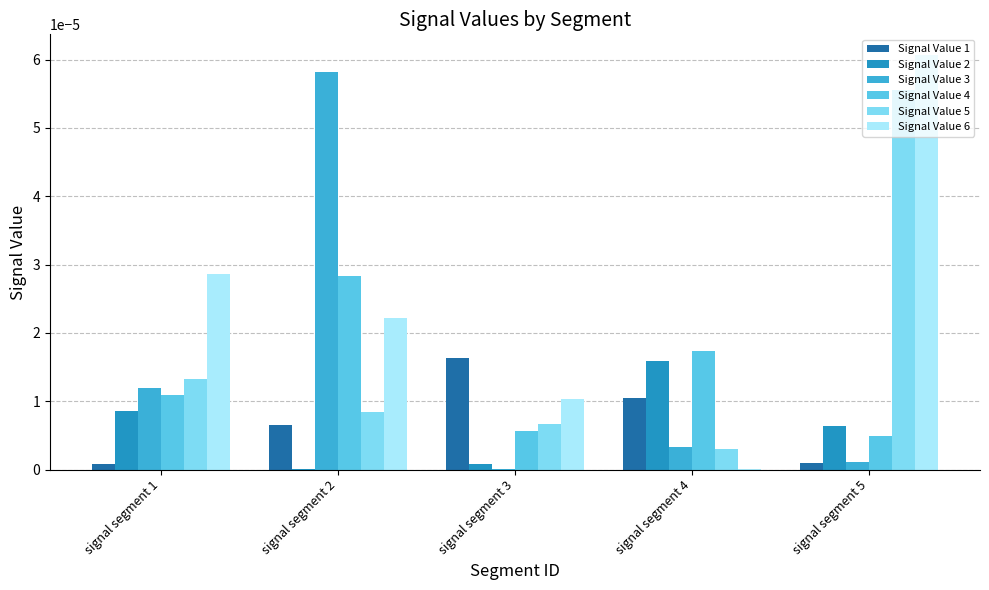

Between signal segment 3 and signal segment 4, which series saw the biggest shift?

Signal Value 2